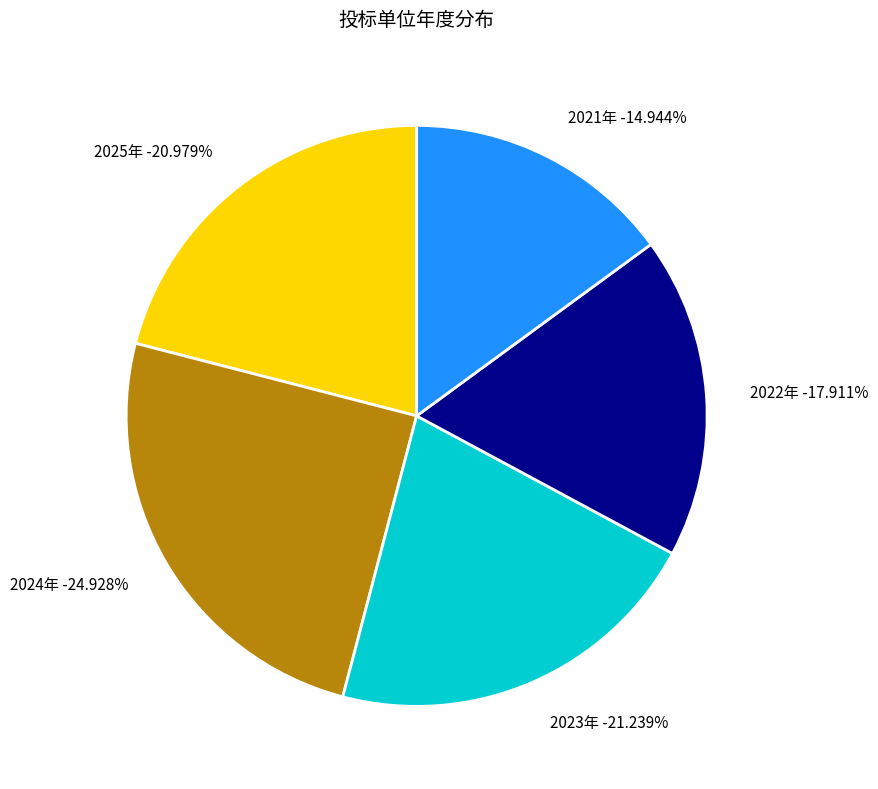

To the nearest percent, what percentage of the pie is 2023年?

21%